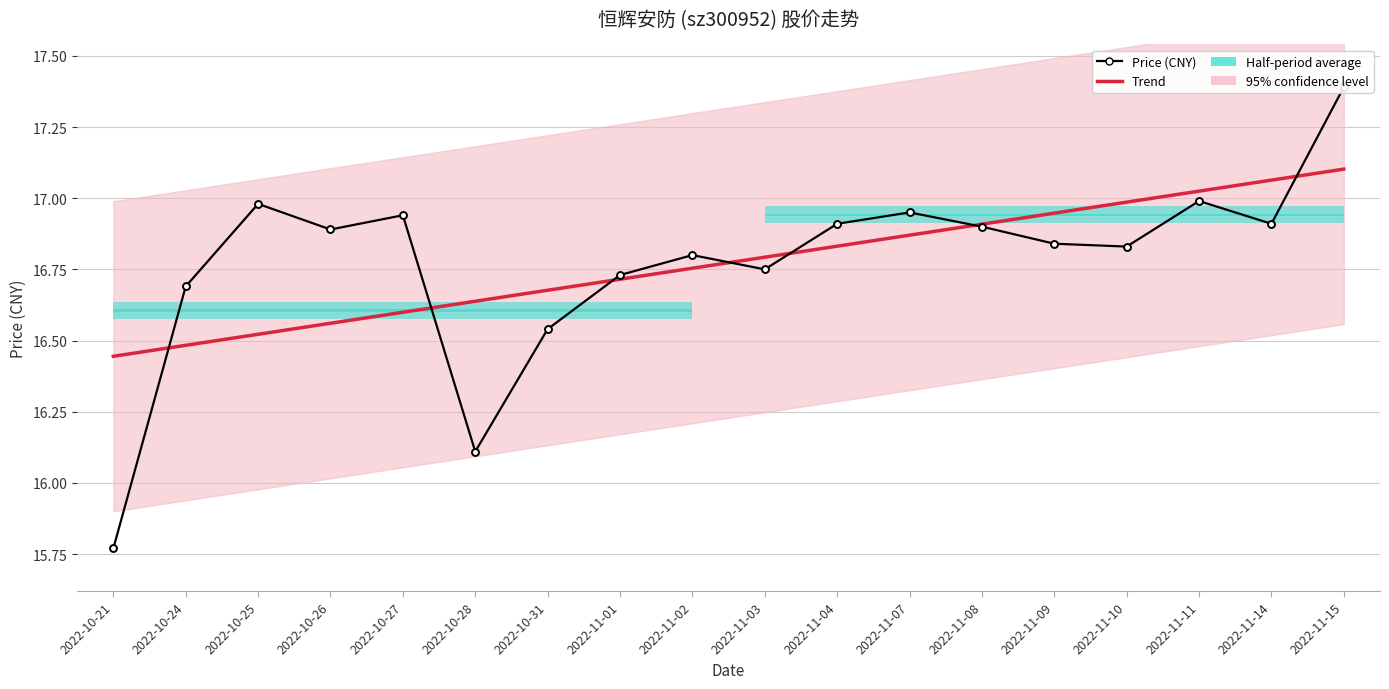

True or false: Price (CNY) has a value of 24.6 at 2022-10-28.

False